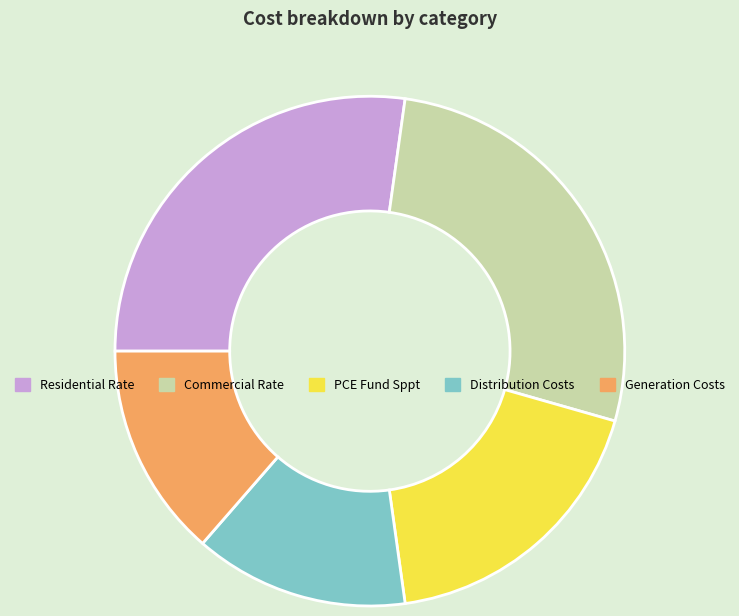

Does Generation Costs represent more than half of the total?

No